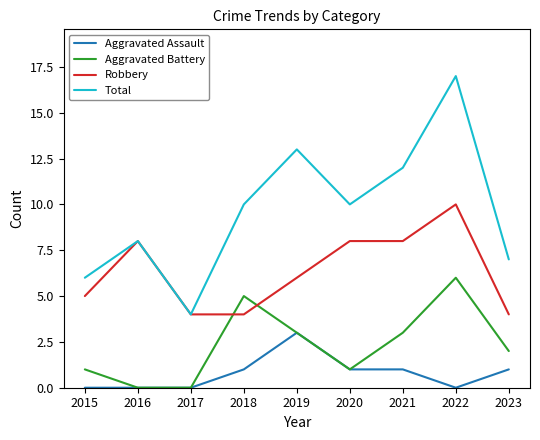

True or false: Total and Aggravated Battery intersect in this chart.

False